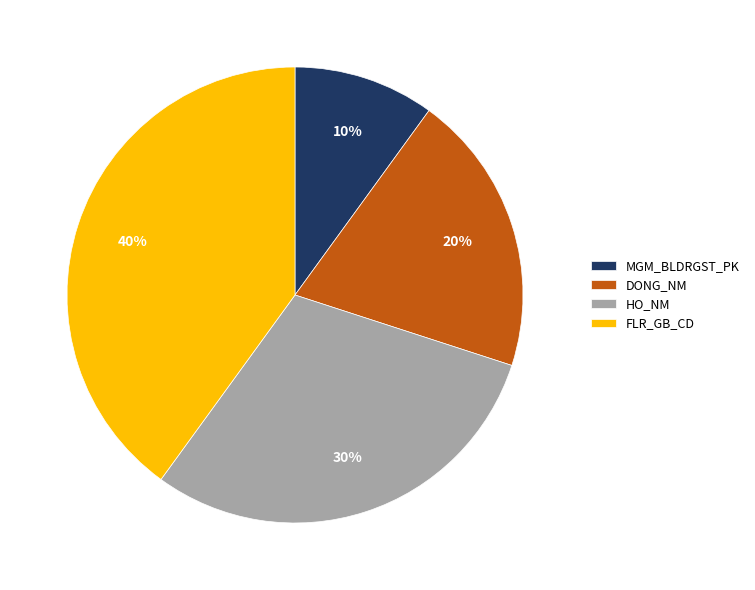

What percentage is the DONG_NM slice, to the nearest percent?

20%